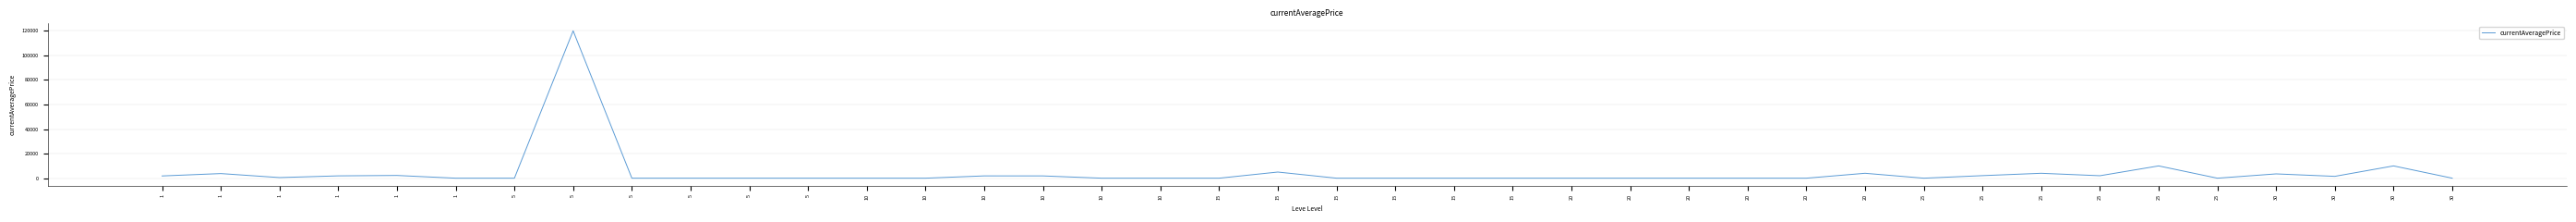

What is the sum of all values?

175981